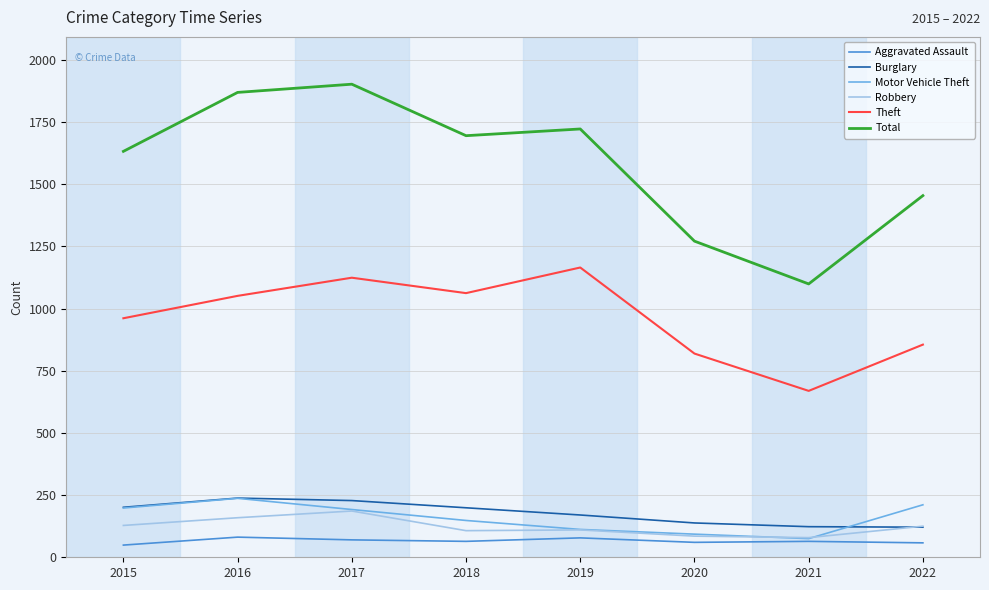

True or false: Motor Vehicle Theft and Total cross at least once.

False